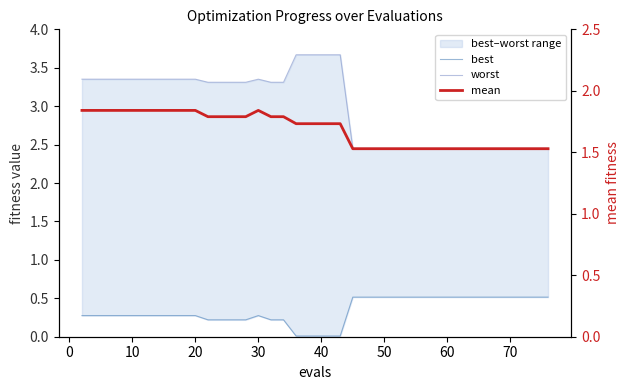

The worst series shows 1.0 at 80. True or false?

False